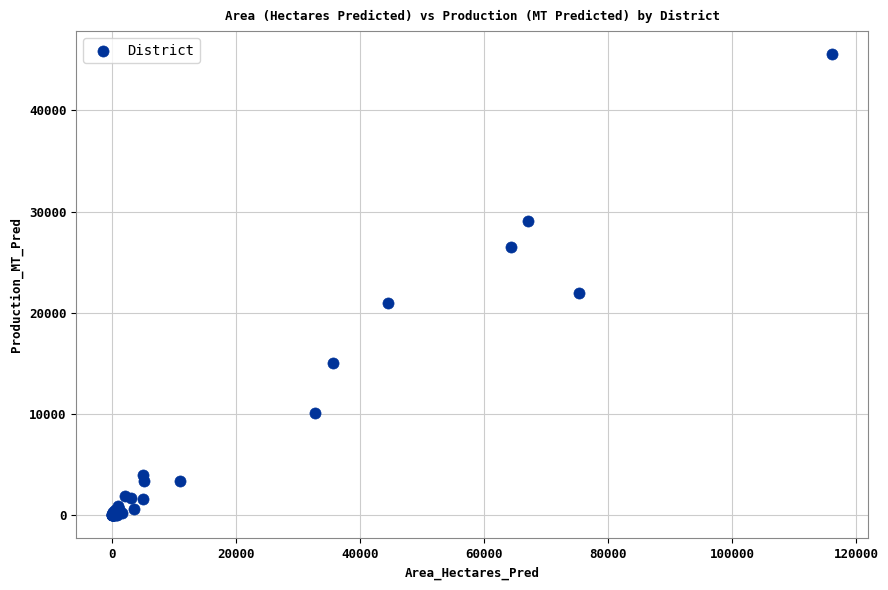

What Y value in the scatter plot is closest to 22772?

22002.0